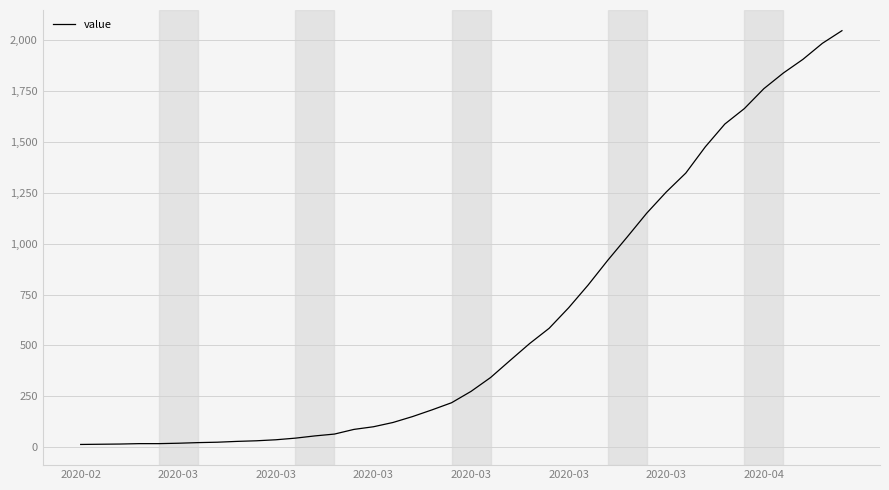

What is the sum of all values?

24844